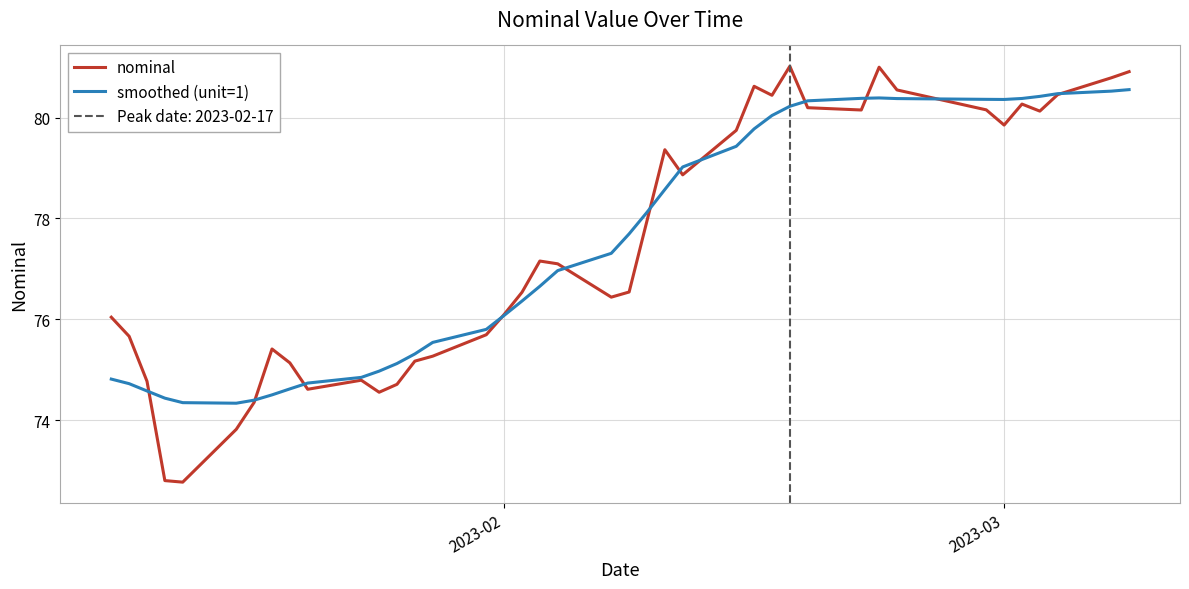

What is the highest value of the nominal series?

81.0